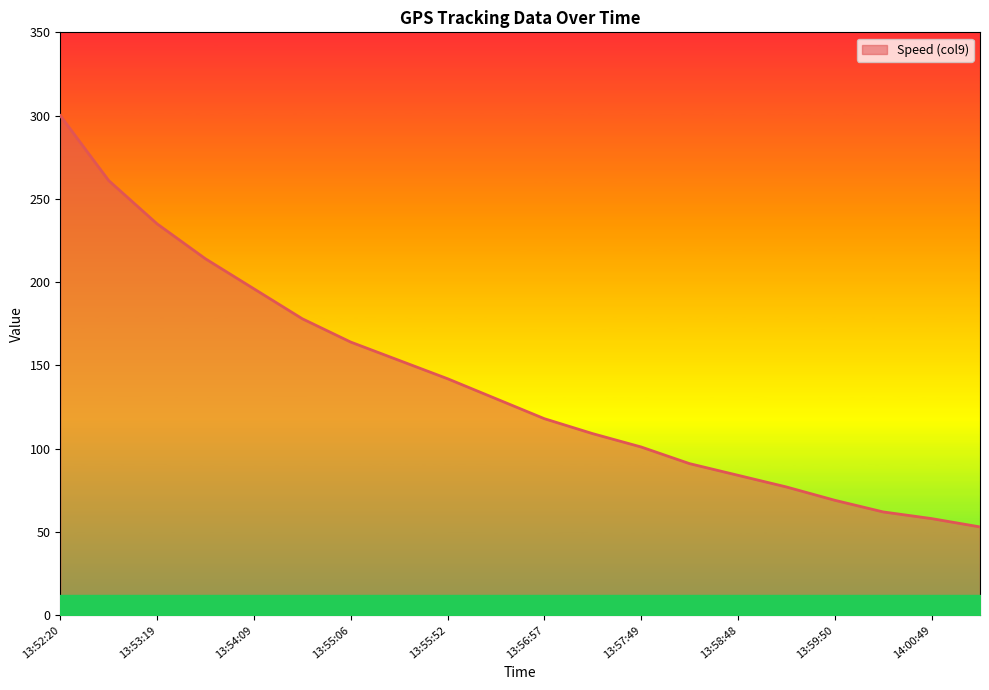

Does the chart have visible grid lines?

No